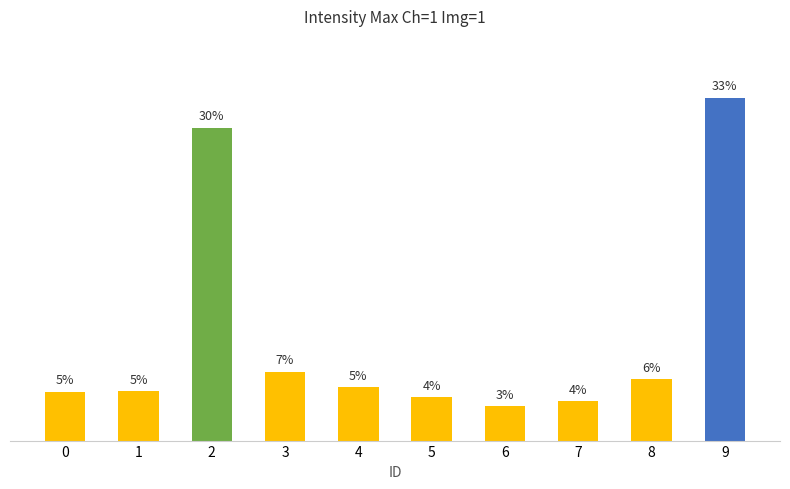

What is the value of the 8th bar from the left?

3.7